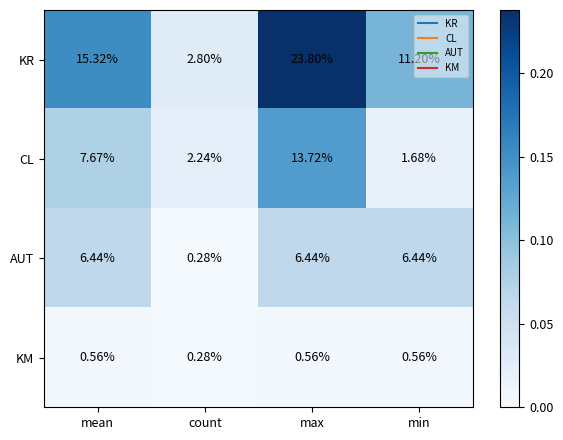

Which series changed the most between mean and max?

KR